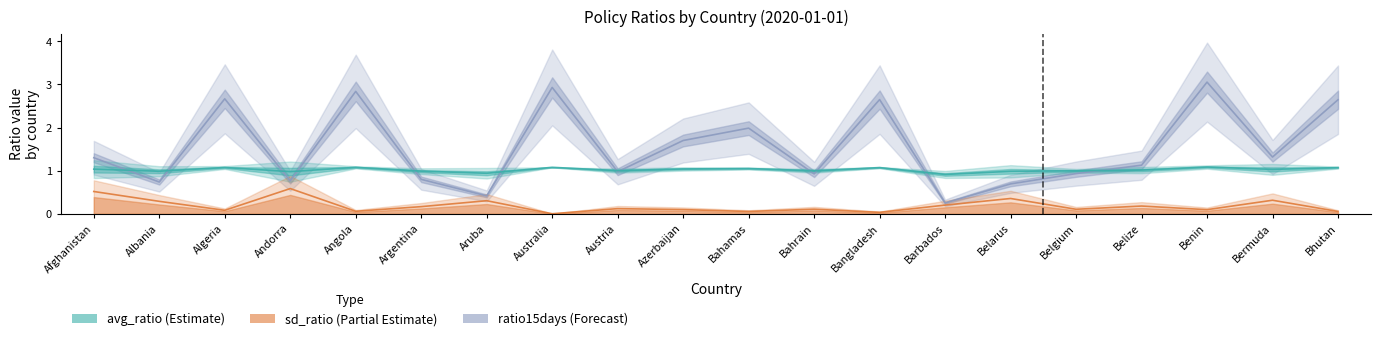

Reading right to left, transcribe all the data shown in this chart.

avg_ratio: Bhutan=1.1	Bermuda=1.0	Benin=1.1	Belize=1.0	Belgium=1.0	Belarus=1.0	Barbados=0.9	Bangladesh=1.1	Bahrain=1.0	Bahamas=1.1	Azerbaijan=1.0	Austria=1.0	Australia=1.1	Aruba=0.9	Argentina=1.0	Angola=1.1	Andorra=1.0	Algeria=1.1	Albania=1.0	Afghanistan=1.0
sd_ratio: Bhutan=0.1	Bermuda=0.3	Benin=0.1	Belize=0.2	Belgium=0.1	Belarus=0.4	Barbados=0.2	Bangladesh=0.0	Bahrain=0.1	Bahamas=0.1	Azerbaijan=0.1	Austria=0.1	Australia=0.0	Aruba=0.3	Argentina=0.2	Angola=0.1	Andorra=0.6	Algeria=0.1	Albania=0.3	Afghanistan=0.5
ratio15days: Bhutan=2.6	Bermuda=1.3	Benin=3.1	Belize=1.1	Belgium=0.9	Belarus=0.7	Barbados=0.3	Bangladesh=2.6	Bahrain=0.9	Bahamas=2.0	Azerbaijan=1.7	Austria=1.0	Australia=2.9	Aruba=0.4	Argentina=0.8	Angola=2.8	Andorra=0.8	Algeria=2.7	Albania=0.7	Afghanistan=1.3